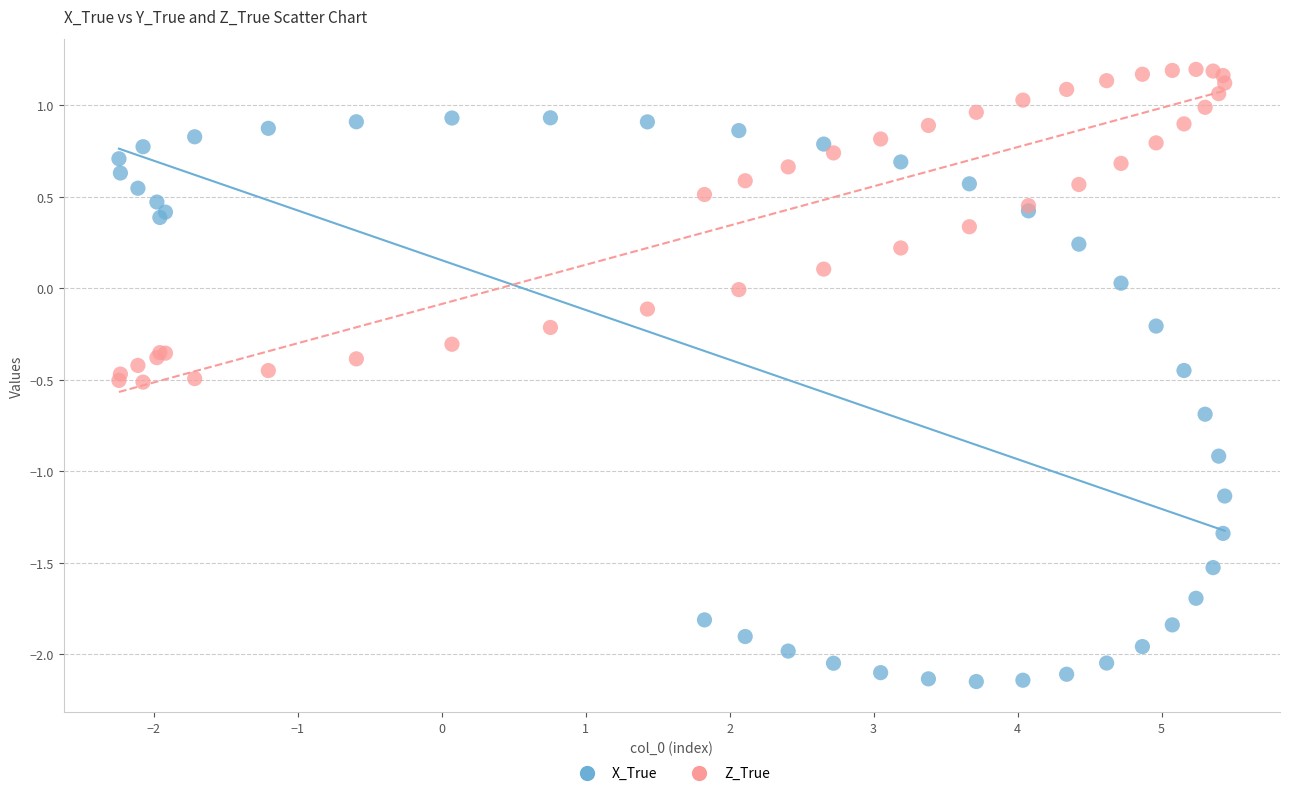

Which series reaches the minimum Y coordinate?

X_True